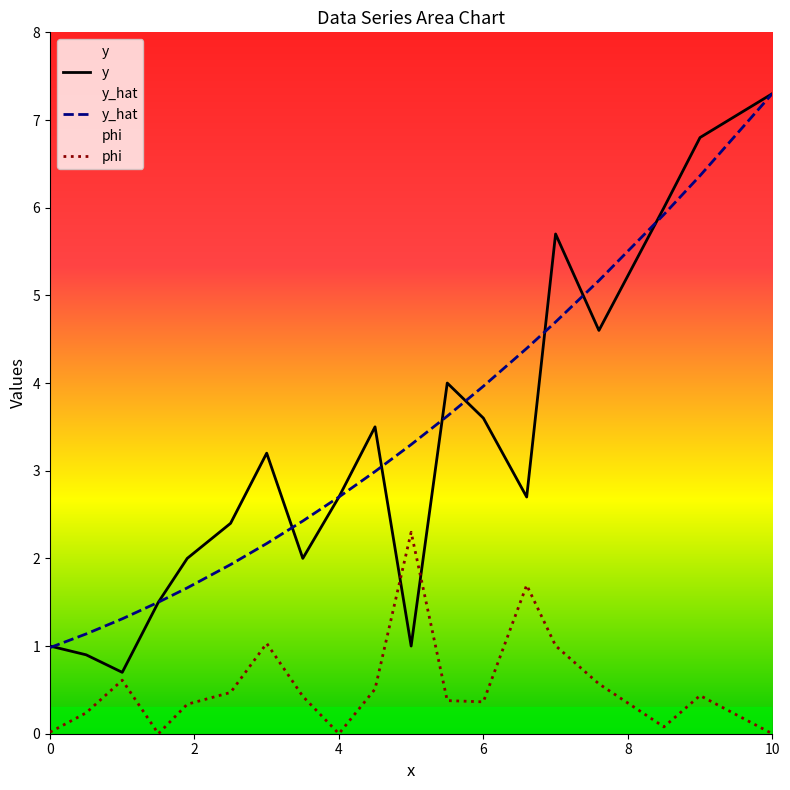

What is the average value of the y series?

3.2